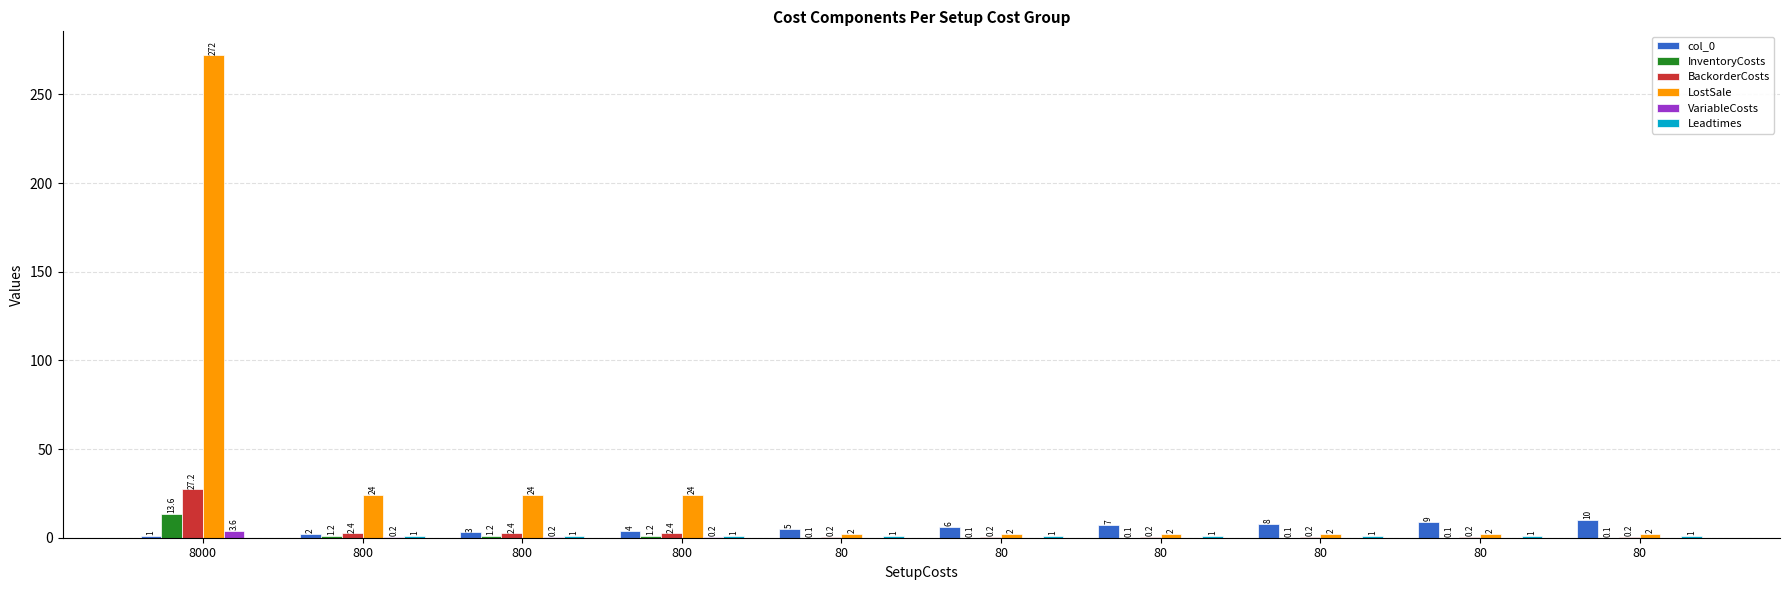

What is the sum of all InventoryCosts values?

17.8